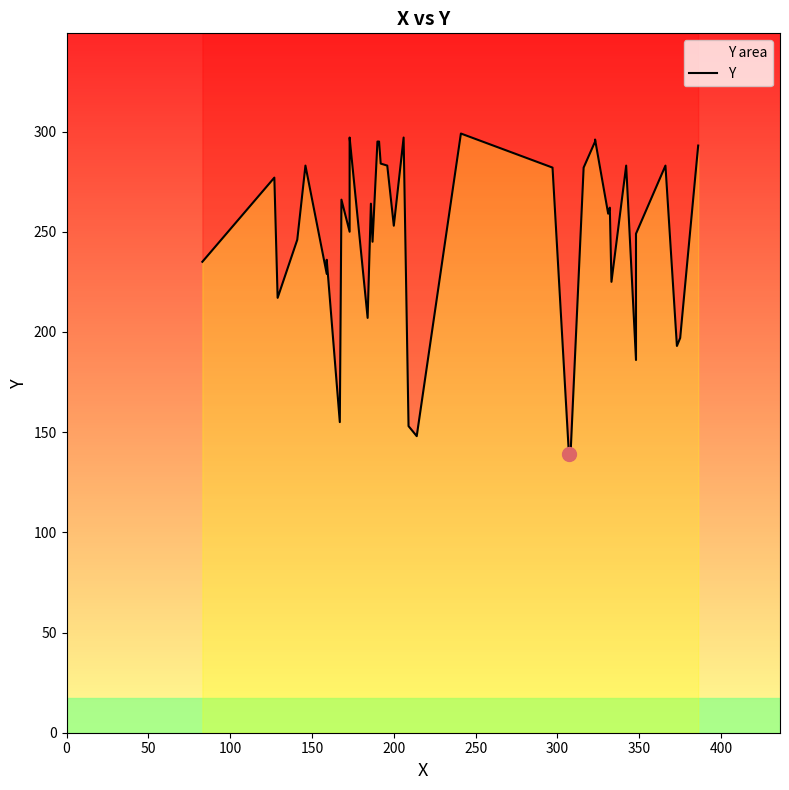

The chart shows a value of 78 at 350. True or false?

False